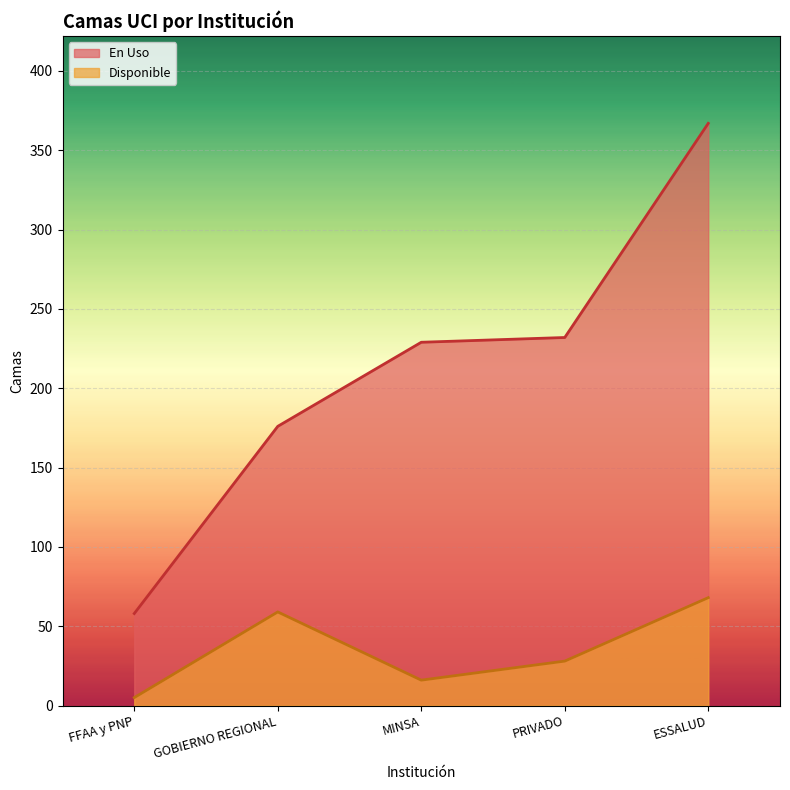

True or false: En Uso and Disponible intersect in this chart.

False